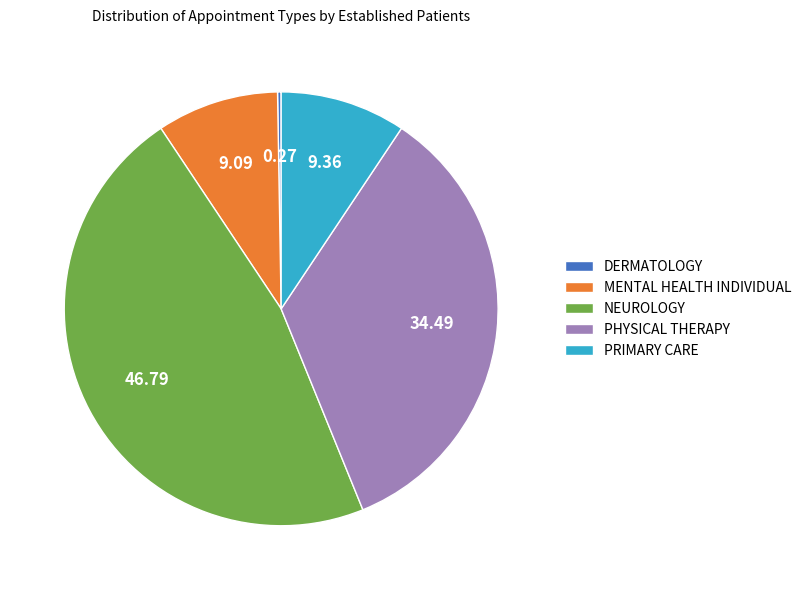

Is the sum of PRIMARY CARE and MENTAL HEALTH INDIVIDUAL greater than half?

No